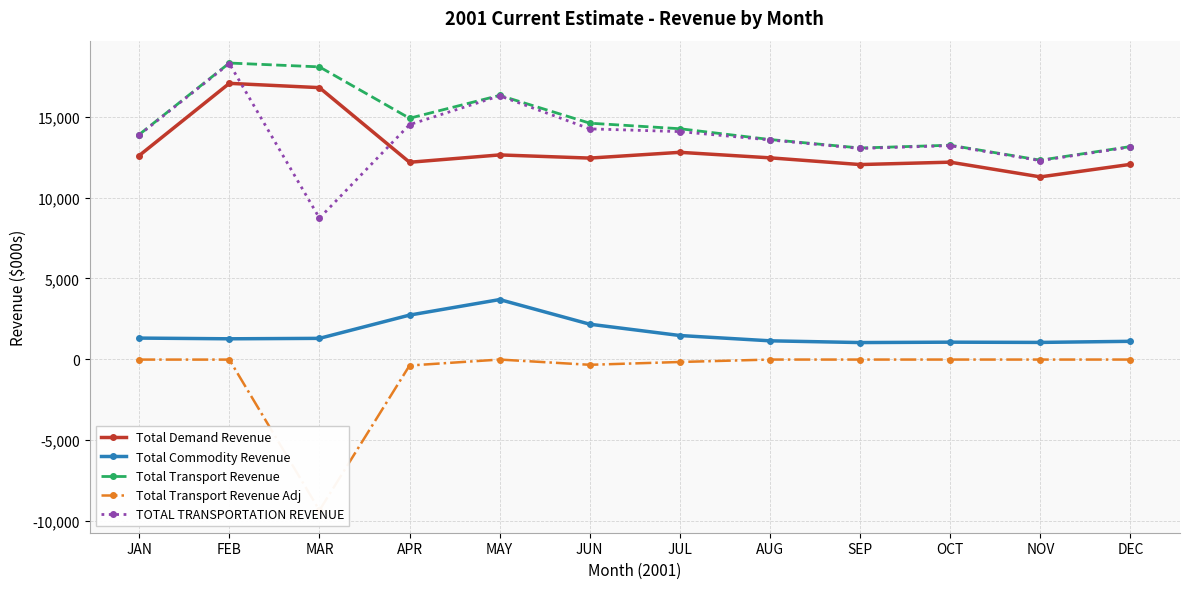

True or false: TOTAL TRANSPORTATION REVENUE and Total Transport Revenue intersect in this chart.

False